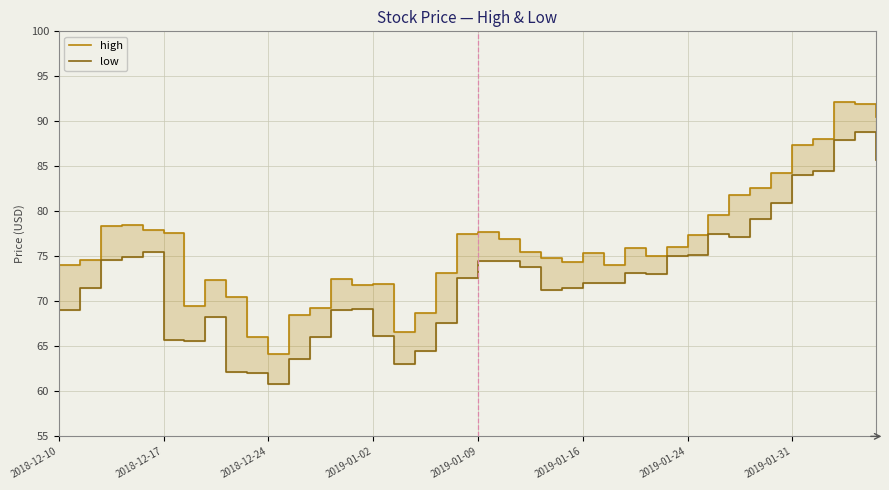

What is the minimum value shown in the chart?

60.8